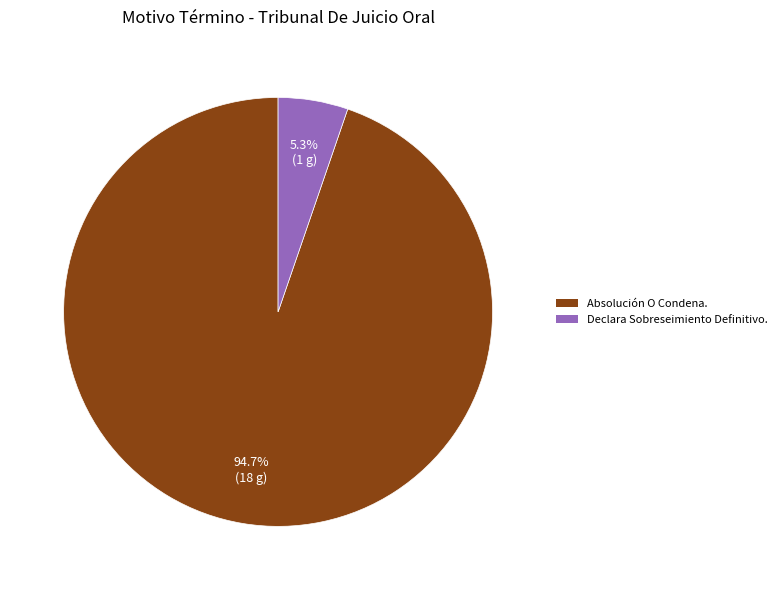

What percentage do Absolución O Condena. and Declara Sobreseimiento Definitivo. together represent?

100.0%